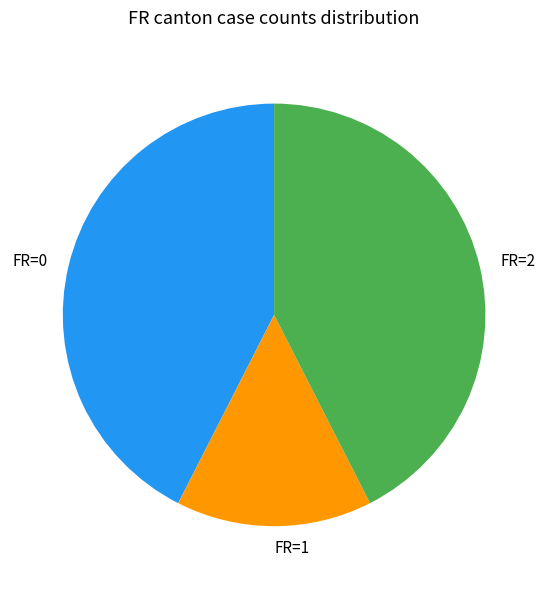

True or false: FR=2 accounts for 49% of the total.

False